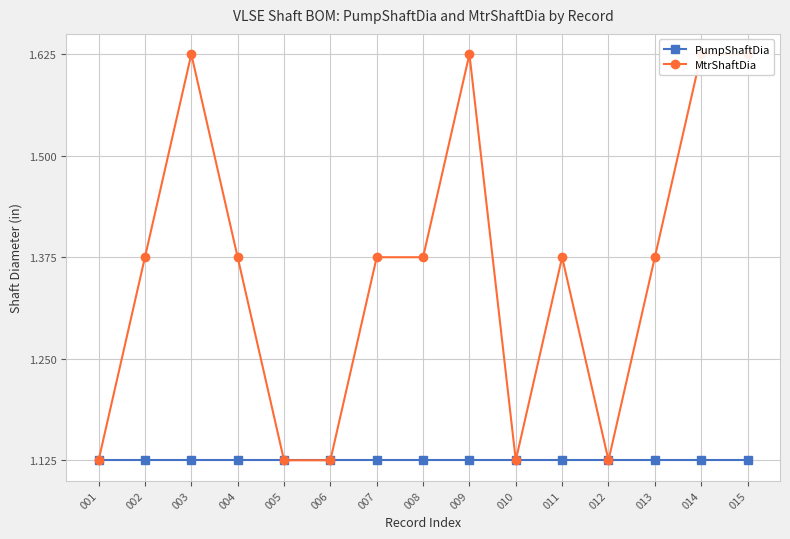

What are all the series names shown in the legend?

PumpShaftDia, MtrShaftDia